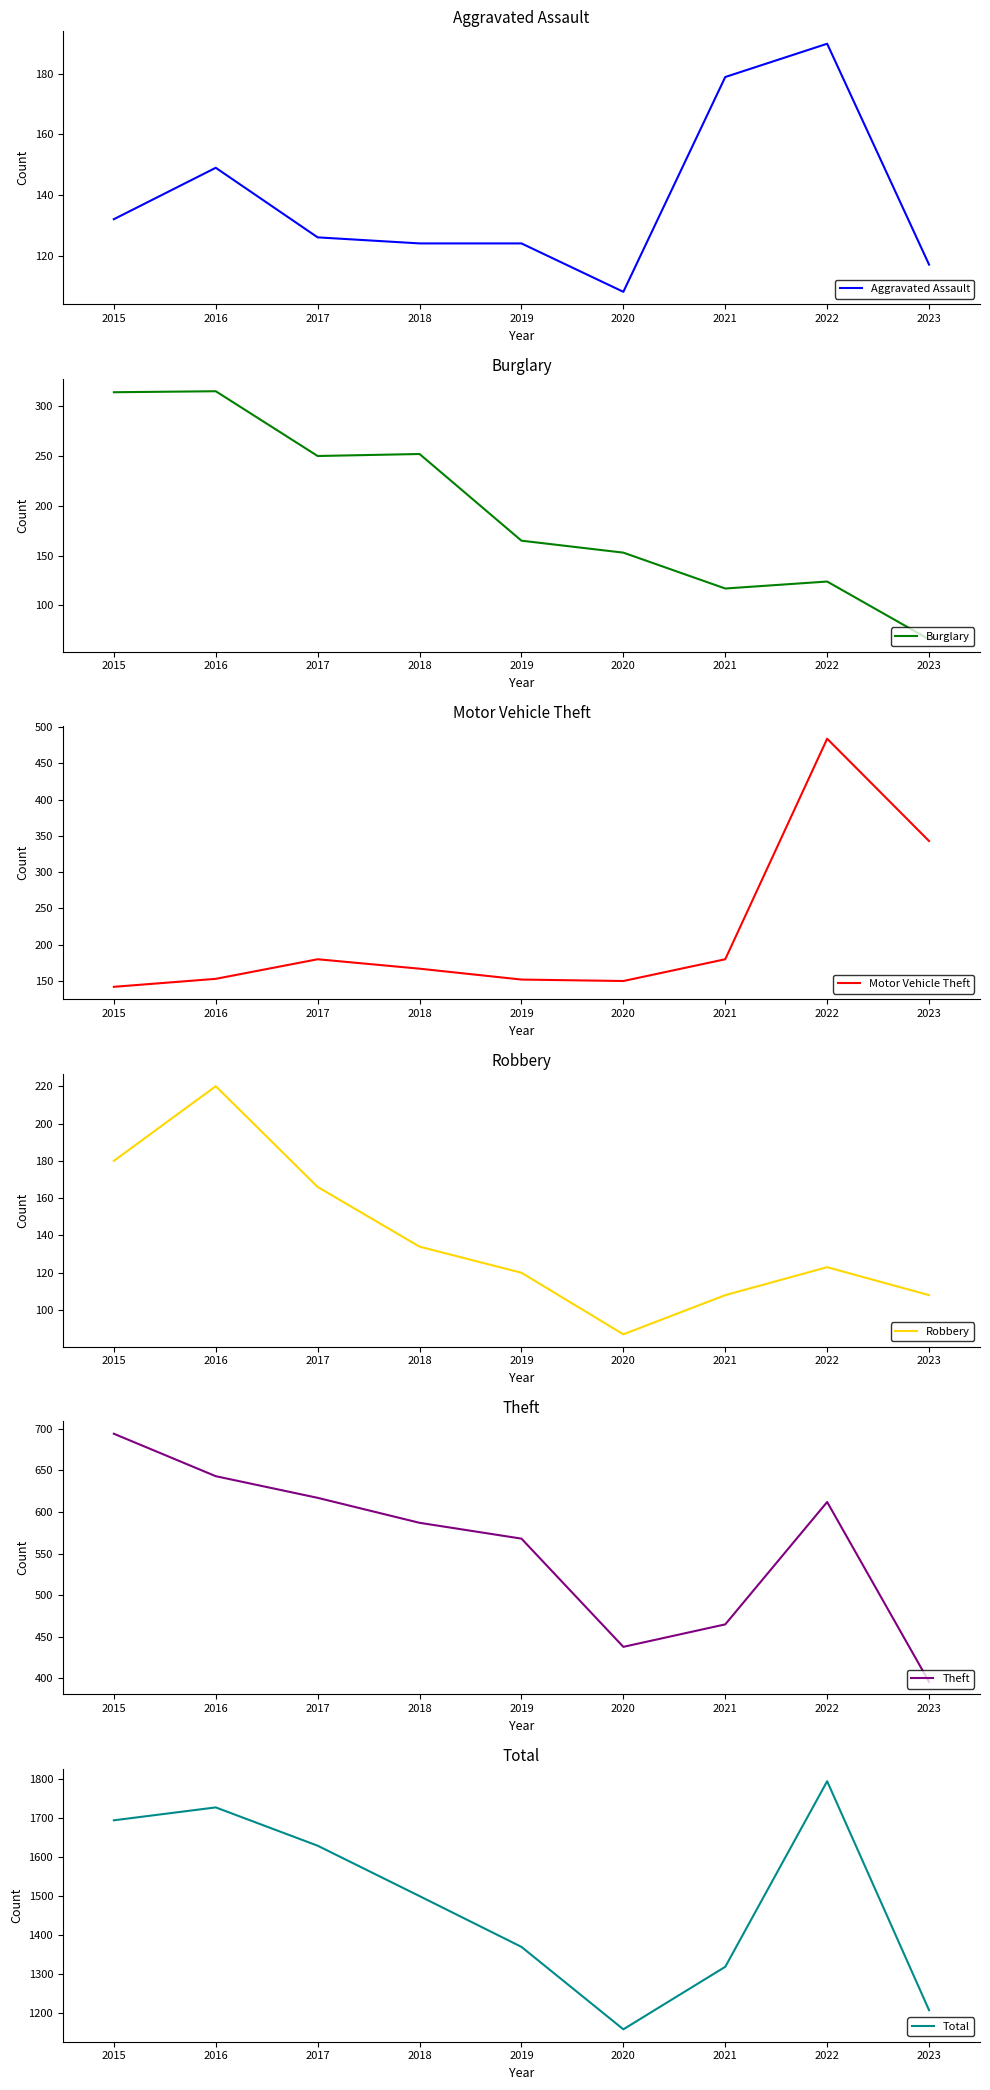

True or false: Aggravated Assault has a value of 160 at 2020.

False